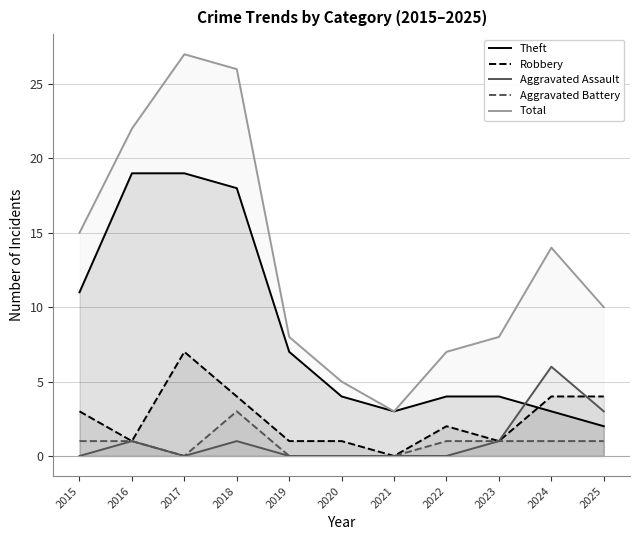

At which label is Total closest to 15?

2015